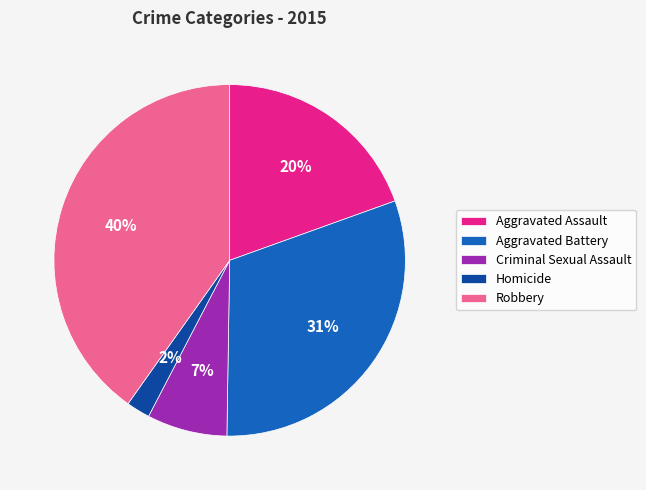

Combined, do Homicide and Aggravated Battery account for over 50%?

No